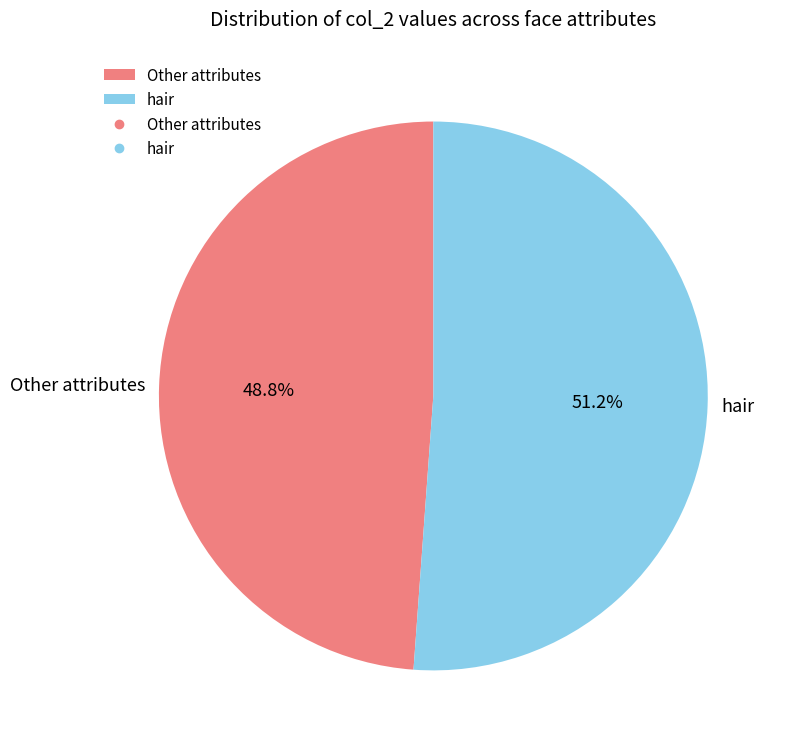

Rank the categories by value from highest to lowest.

hair, Other attributes